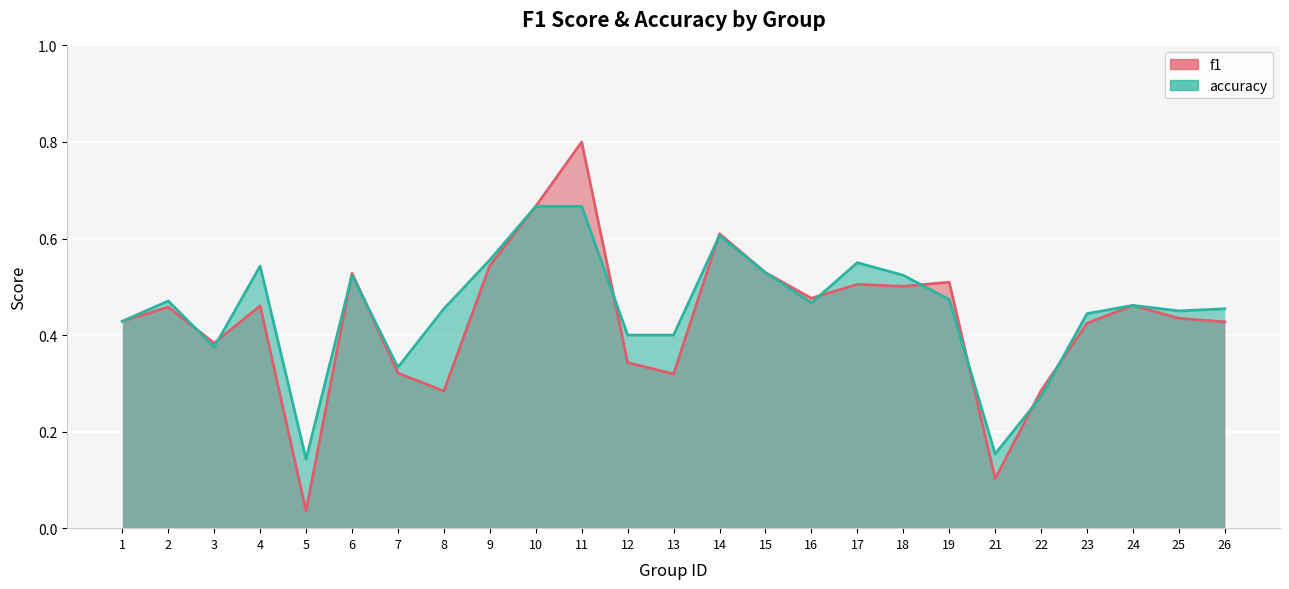

Reading right to left, list all the values displayed in this chart.

f1: 0.4	0.4	0.5	0.4	0.3	0.1	0.5	0.5	0.5	0.5	0.5	0.6	0.3	0.3	0.8	0.7	0.5	0.3	0.3	0.5	0.0	0.5	0.4	0.5	0.4
accuracy: 0.5	0.5	0.5	0.4	0.3	0.2	0.5	0.5	0.6	0.5	0.5	0.6	0.4	0.4	0.7	0.7	0.6	0.5	0.3	0.5	0.1	0.5	0.4	0.5	0.4